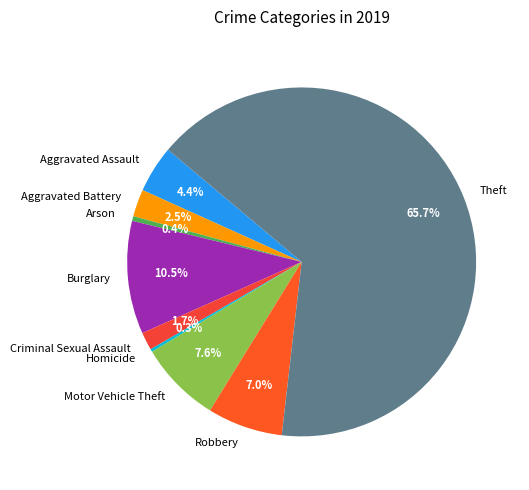

What percentage is NOT represented by Aggravated Battery?

97.5%